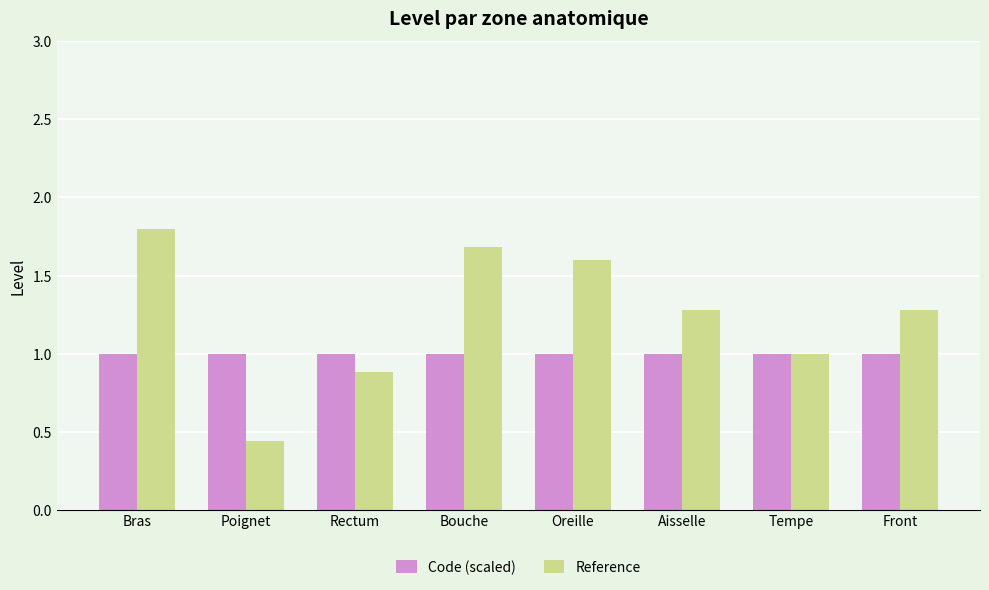

Rank the series by their maximum value, from highest to lowest.

Reference, Code (scaled)